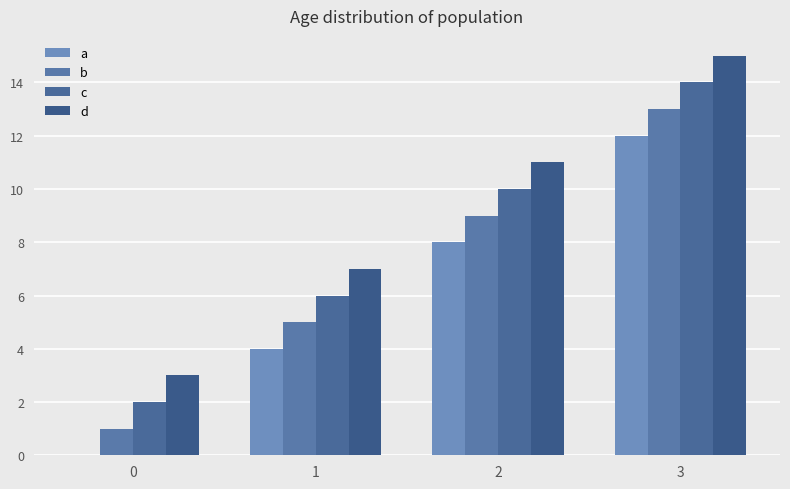

How many values in a are above zero?

3